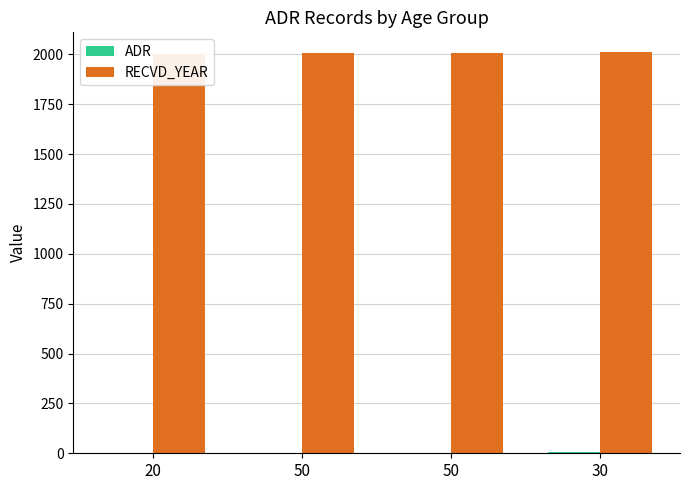

The value of ADR at 20 is 2. True or false?

False